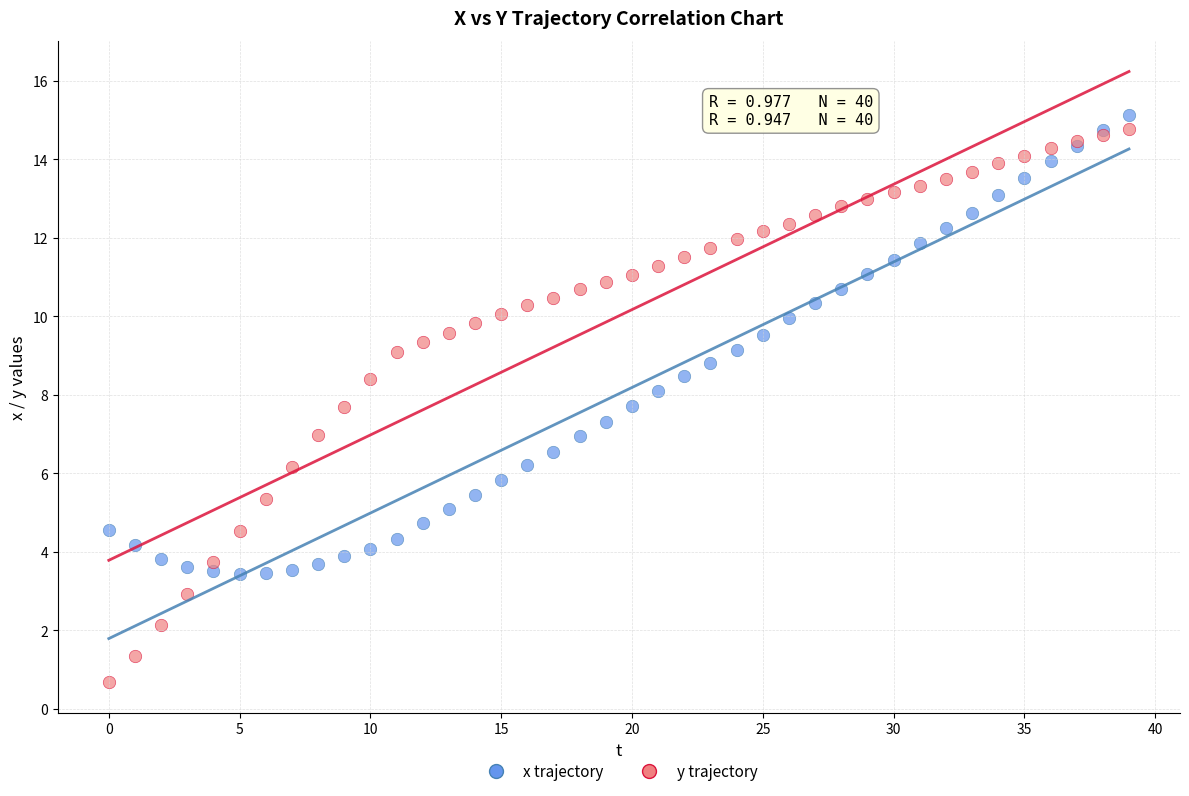

Which series contains the lowest Y value?

y trajectory